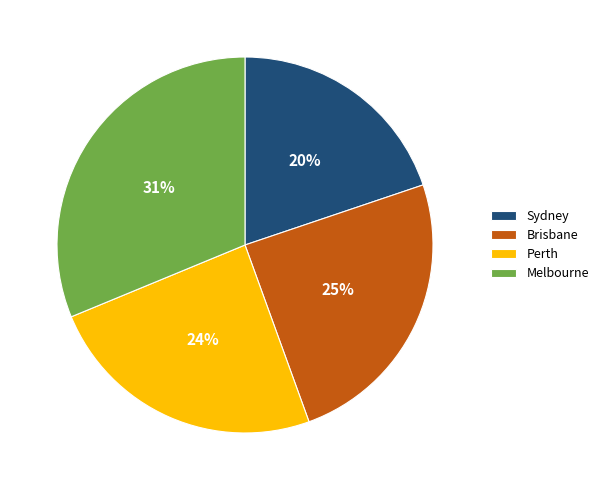

What is the ratio of the value at Brisbane to the value at Sydney?

1.2